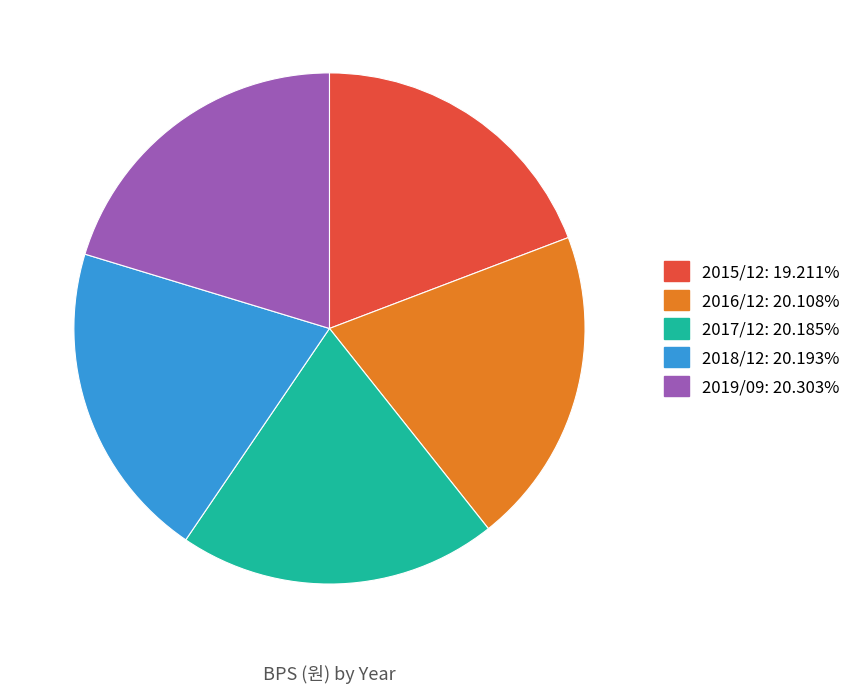

Does 2019/09 account for over 50% of the chart?

No